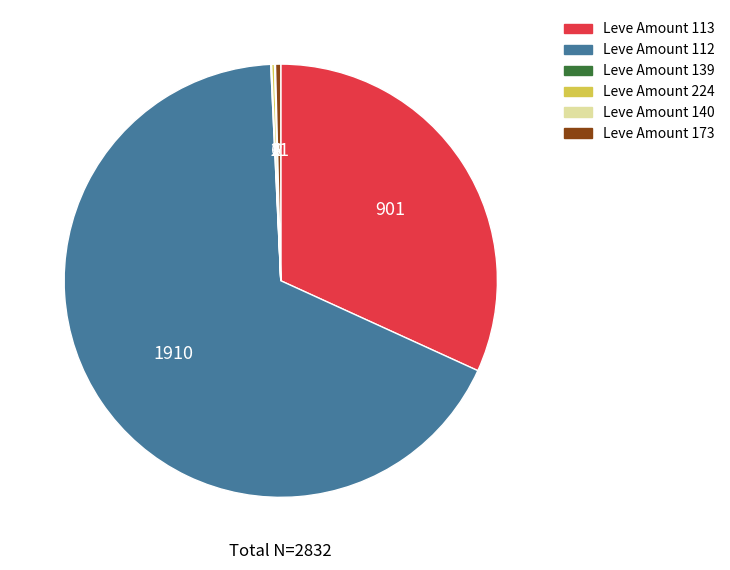

Which slice is the largest?

Leve Amount 112